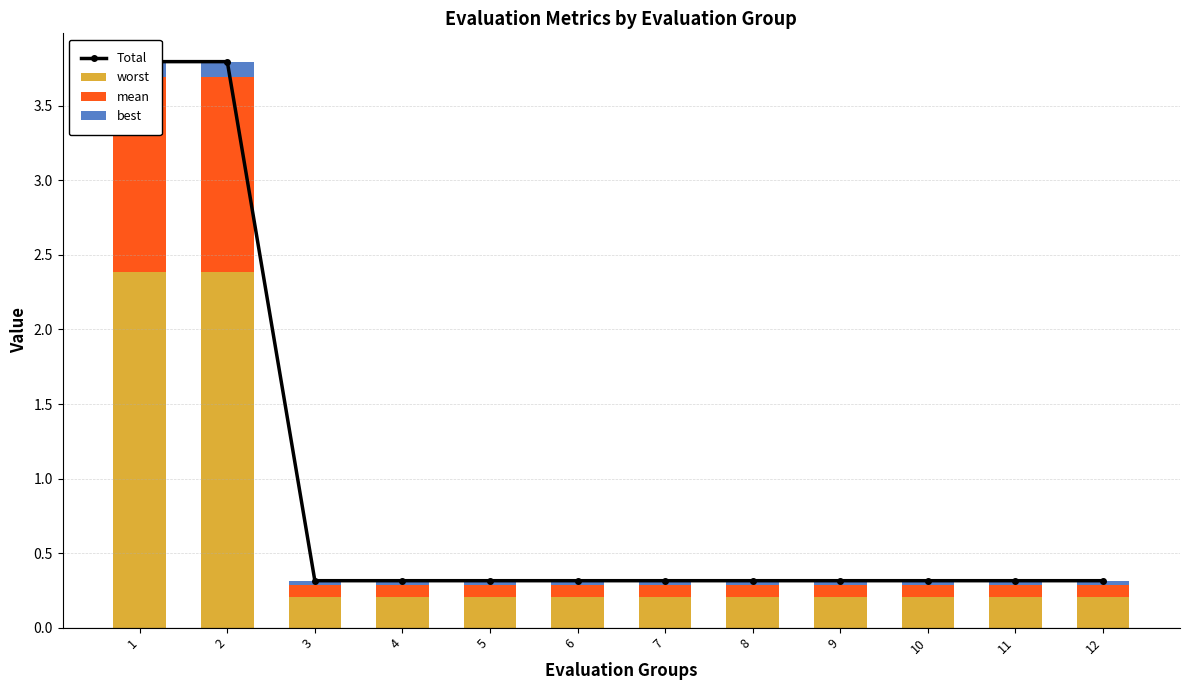

How many groups of bars are there?

12